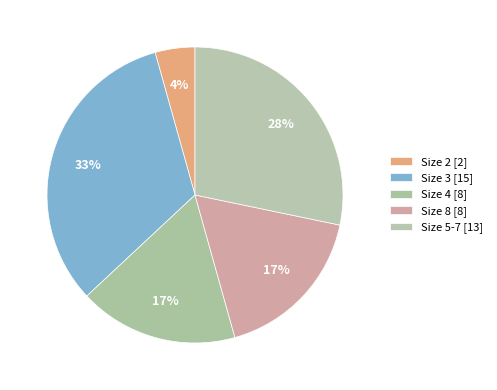

How many segments does this pie chart have?

5